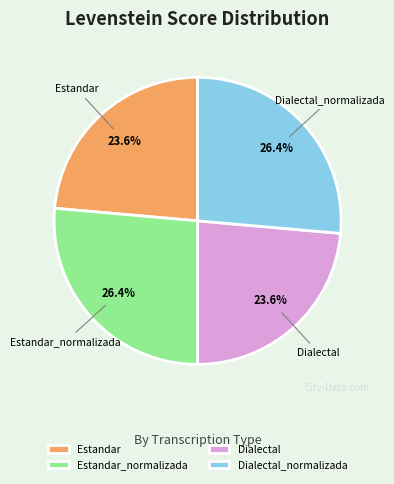

Does Estandar represent more than half of the total?

No